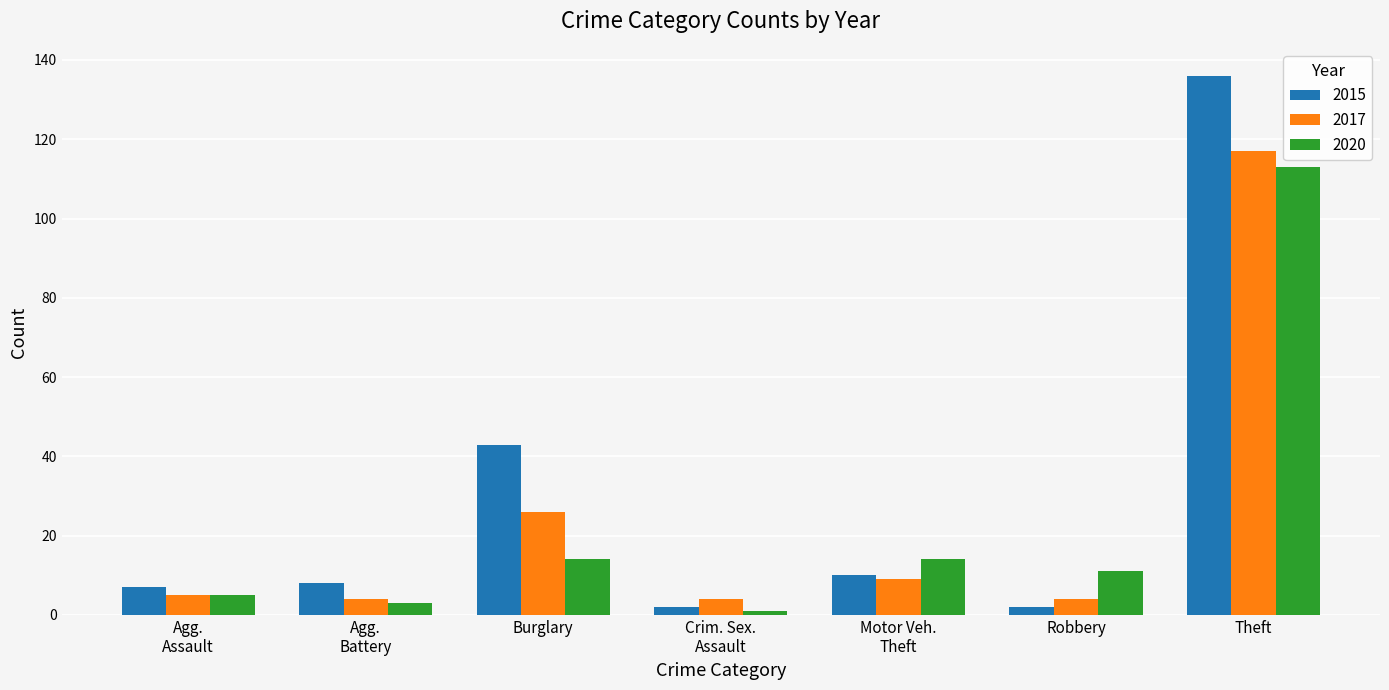

How many groups of bars are there?

7